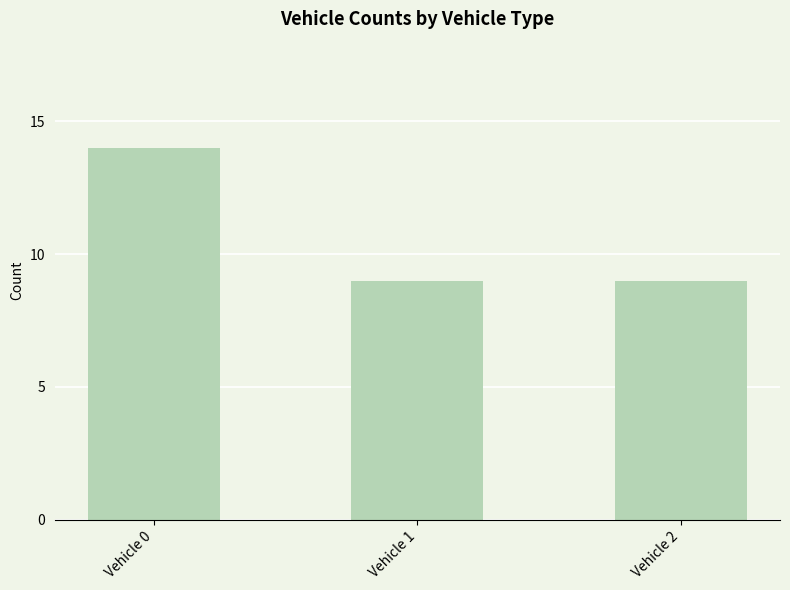

What is the value of the 1st bar from the left?

14